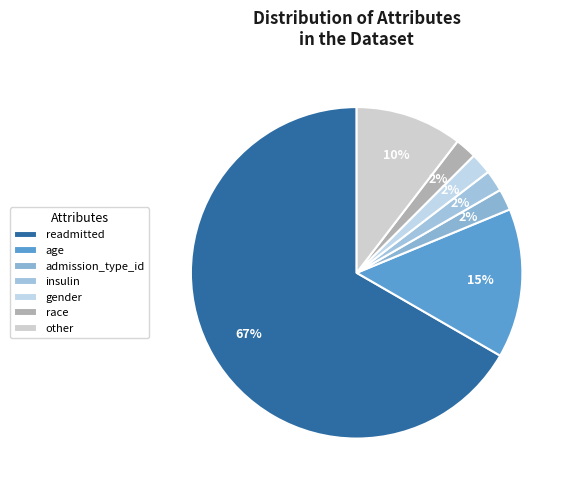

Is the sum of readmitted and age greater than half?

Yes